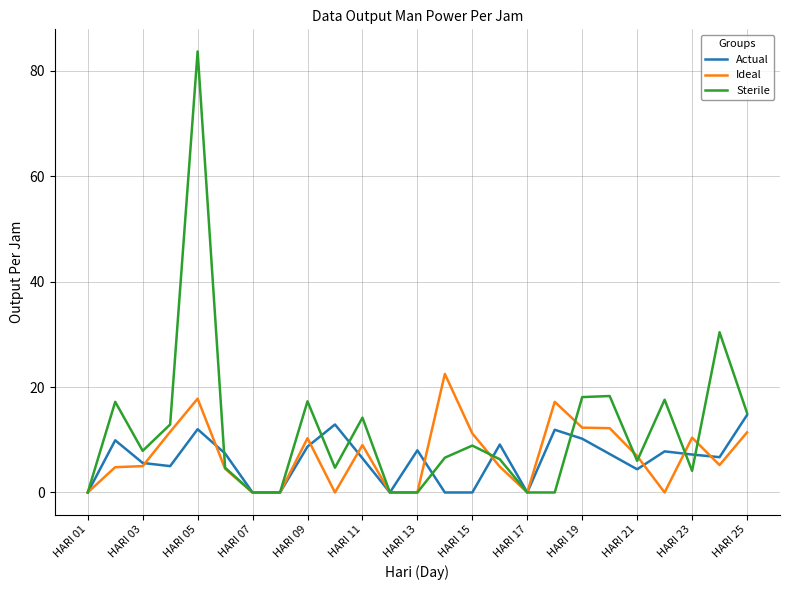

What is the maximum value for Sterile?

83.7